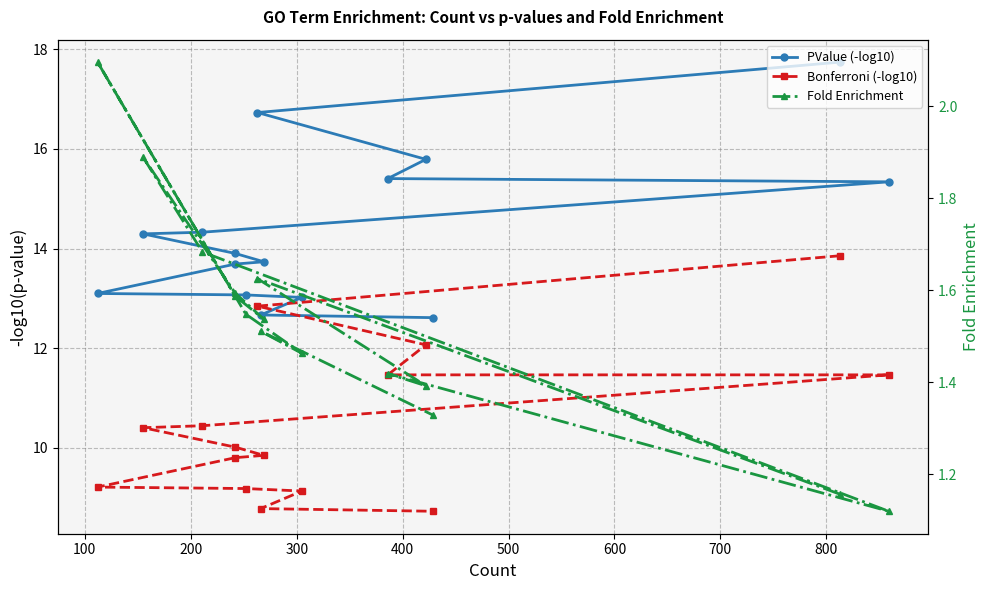

Which series has the largest total across all categories?

PValue (-log10)